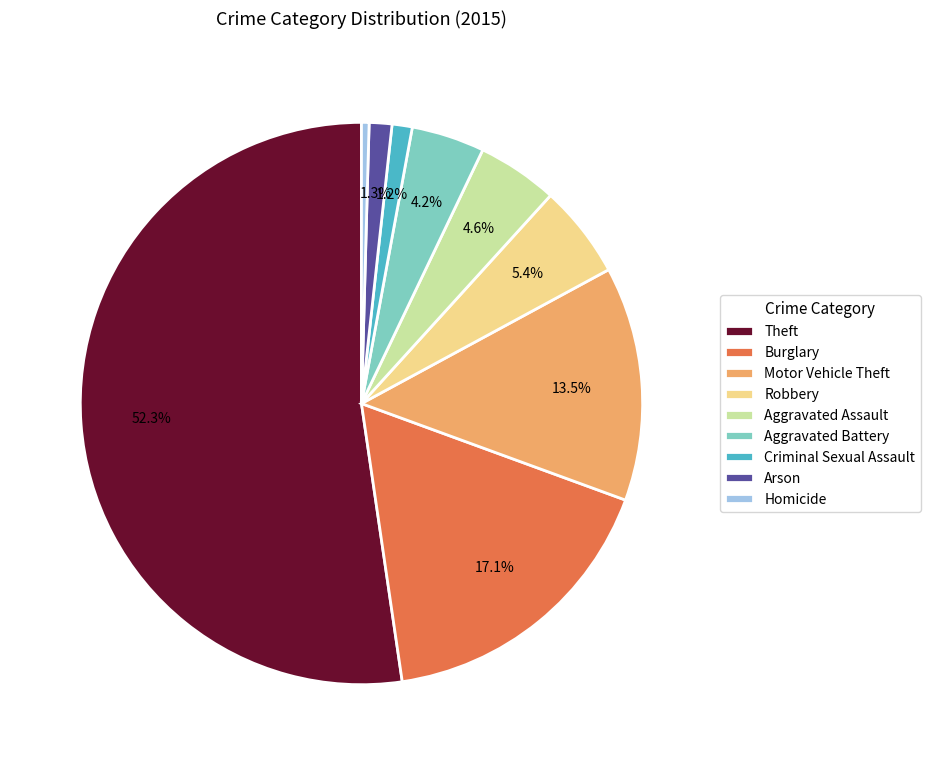

Between Motor Vehicle Theft and Burglary, which is larger?

Burglary